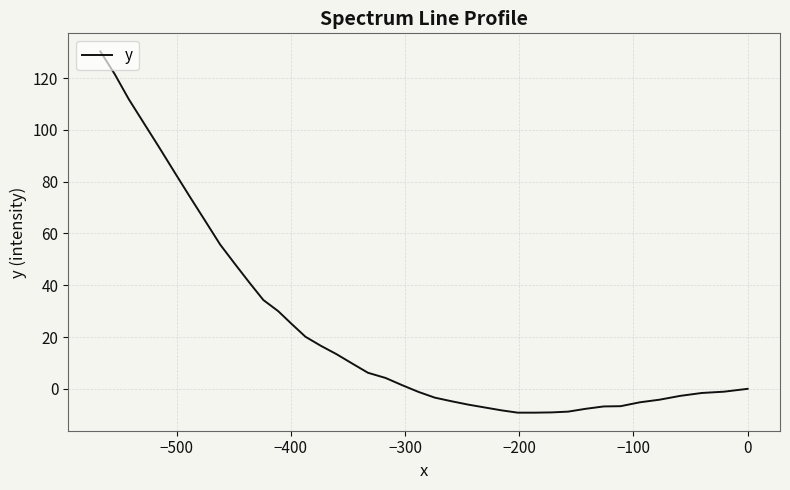

What is the sum of all values?

984.4